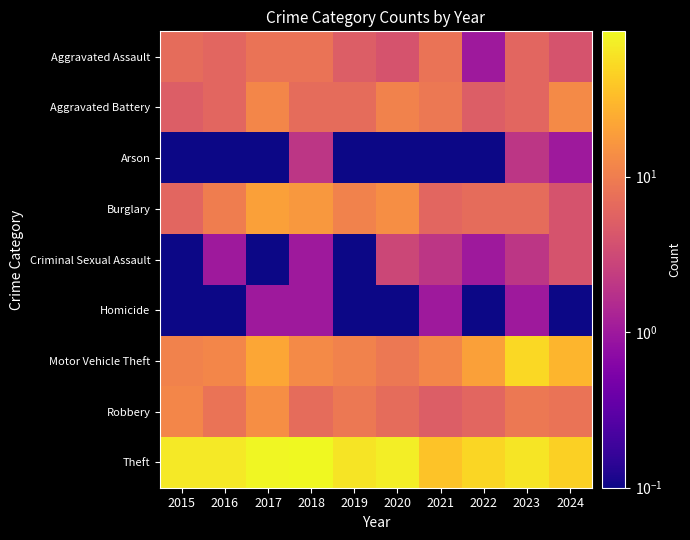

Between 2020 and 2015, which is larger?

2015